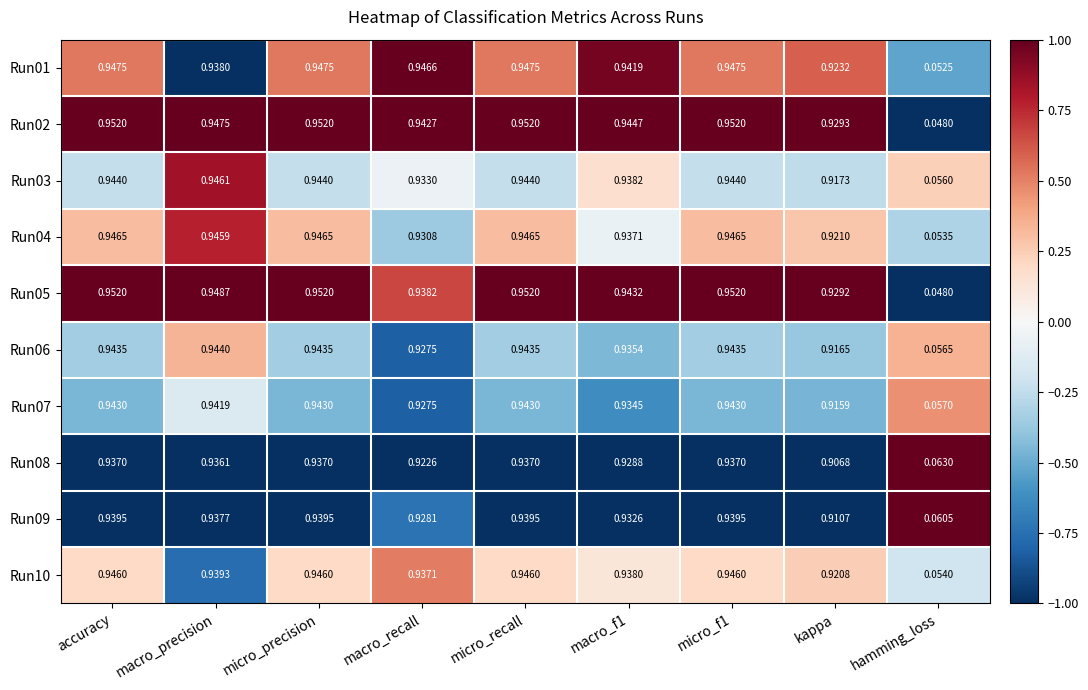

Is the value of Run06 at micro_precision greater than the value of Run07 at macro_recall?

Yes